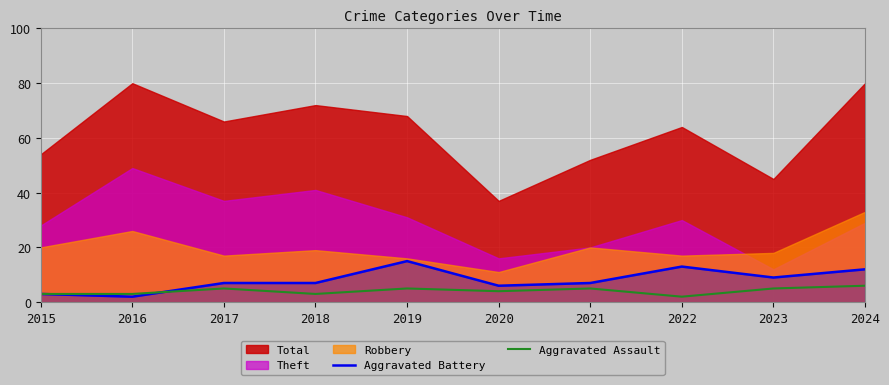

Is the value of Aggravated Assault at 2019 greater than the value of Aggravated Battery at 2021?

No